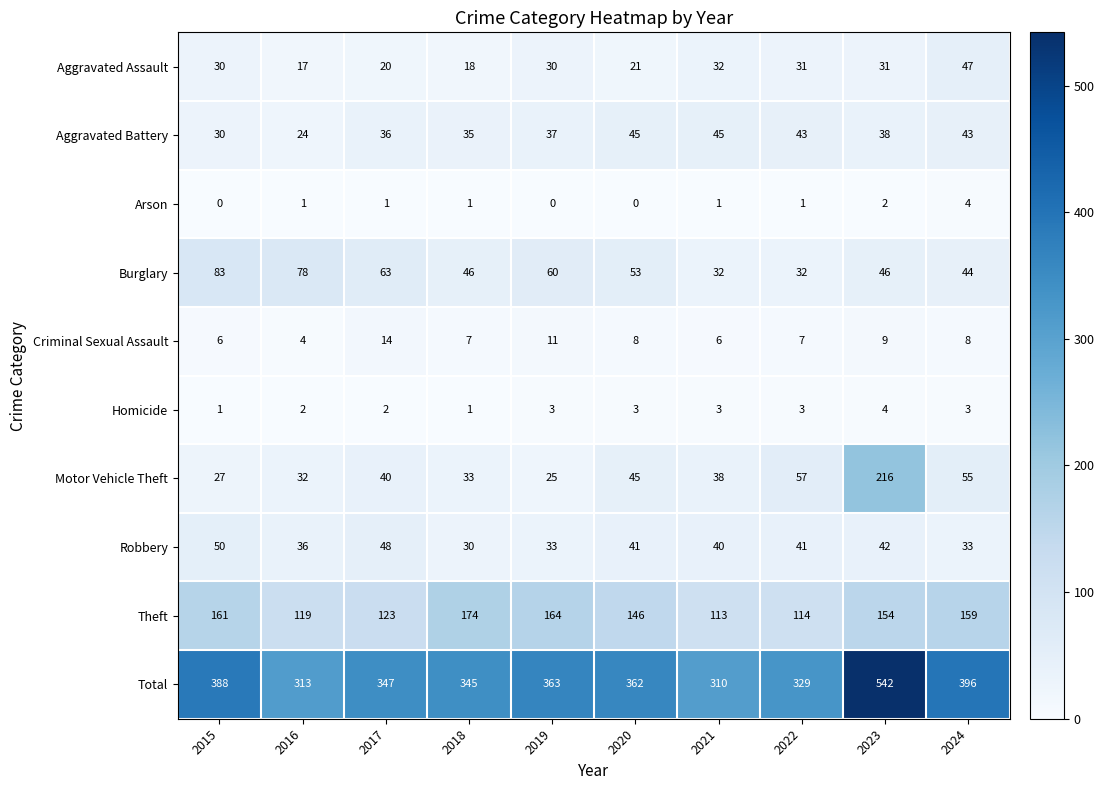

How many values in the Robbery series are below 41?

5